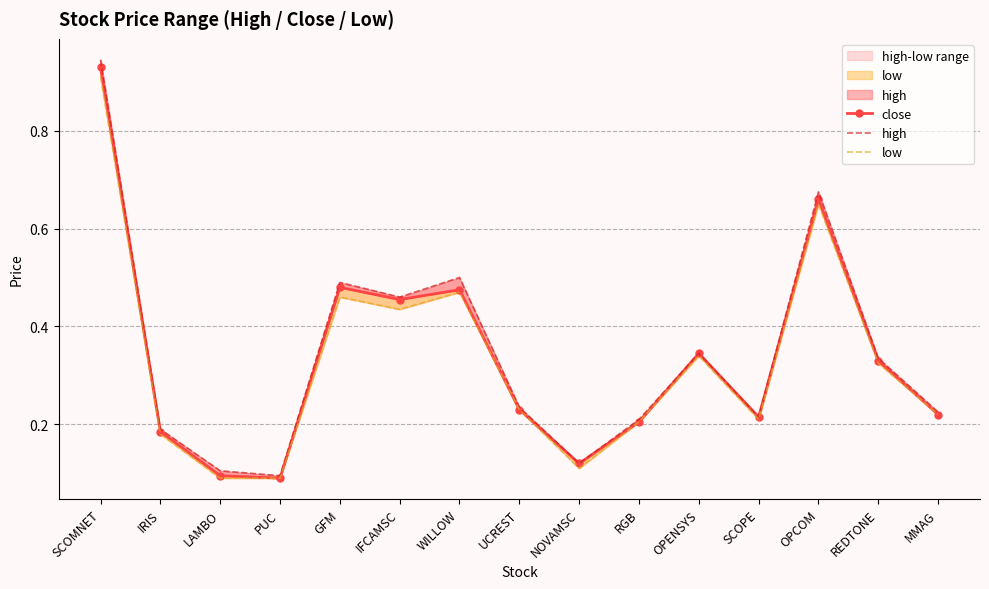

True or false: high has a value of 0.3 at UCREST.

False